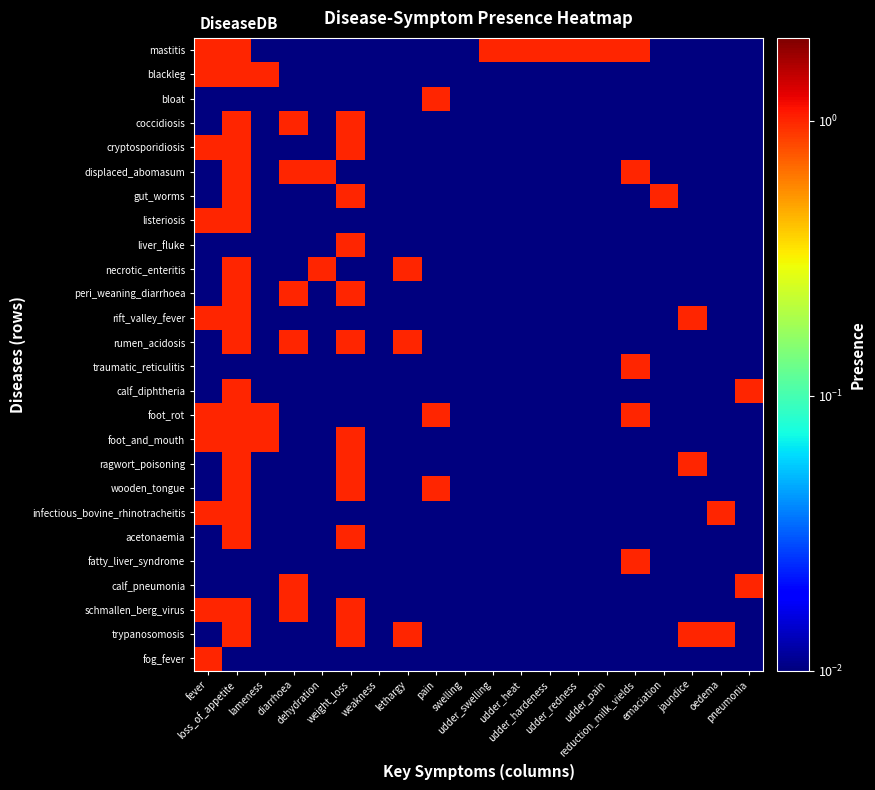

What is the difference between the highest and lowest values at fever?

1.0